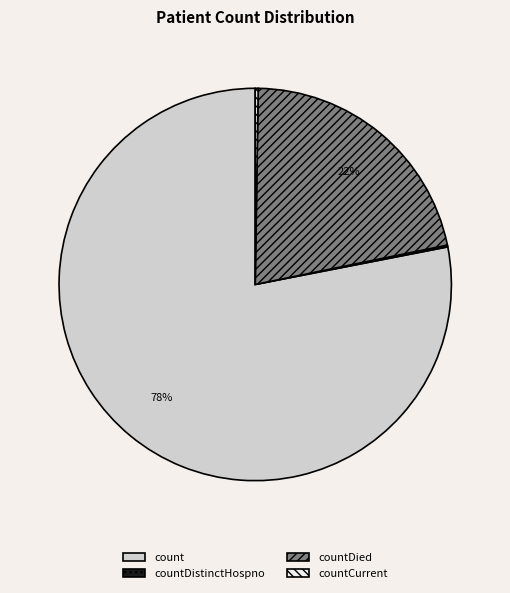

To the nearest percent, what percentage of the pie is countDied?

22%